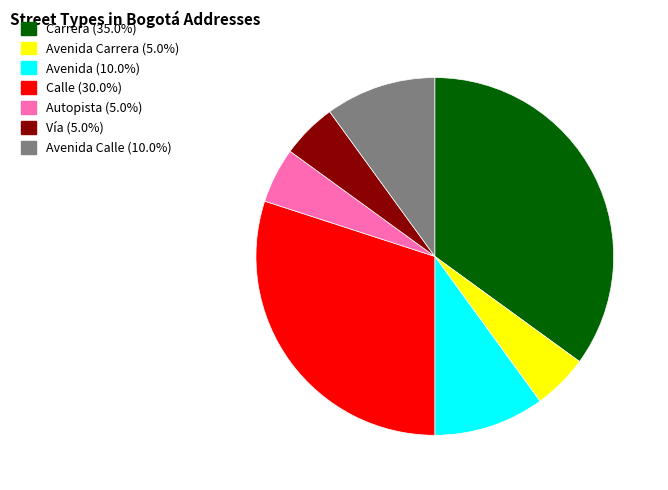

Does any single category account for the majority?

No